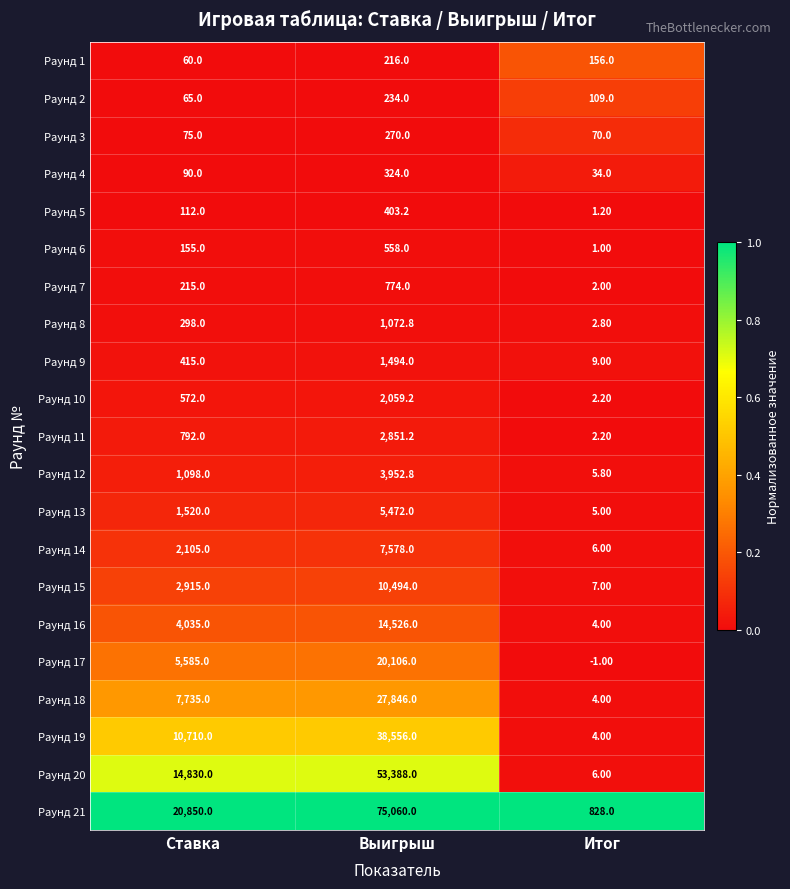

At which category is the sum across all series the highest?

Выигрыш